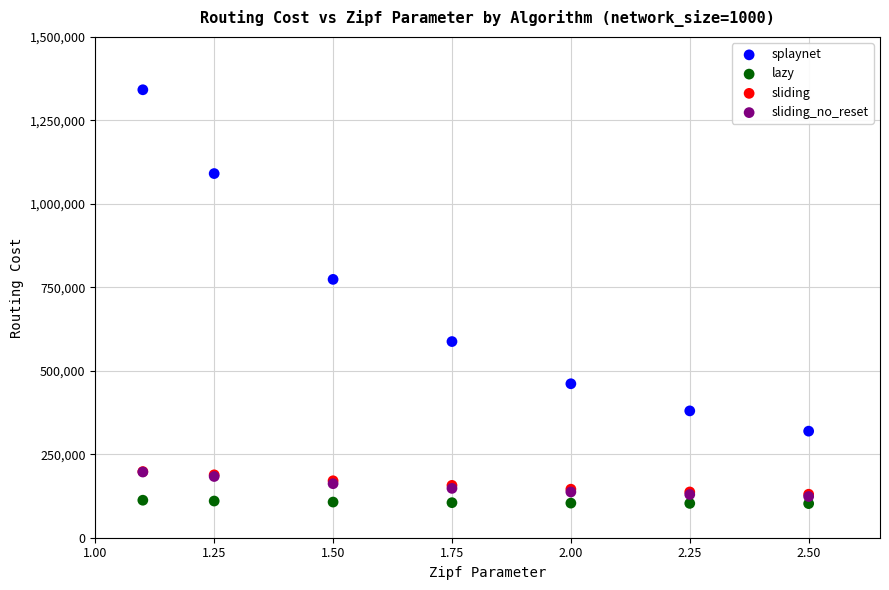

Which series reaches the minimum Y coordinate?

lazy